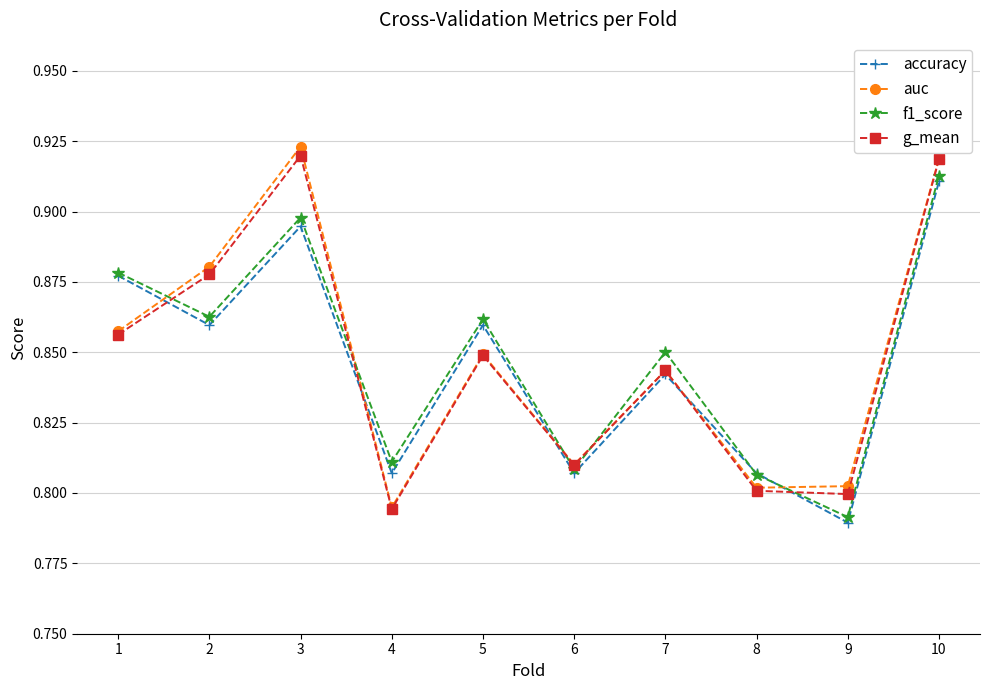

True or false: auc has more than 0 points higher than both neighbors.

True